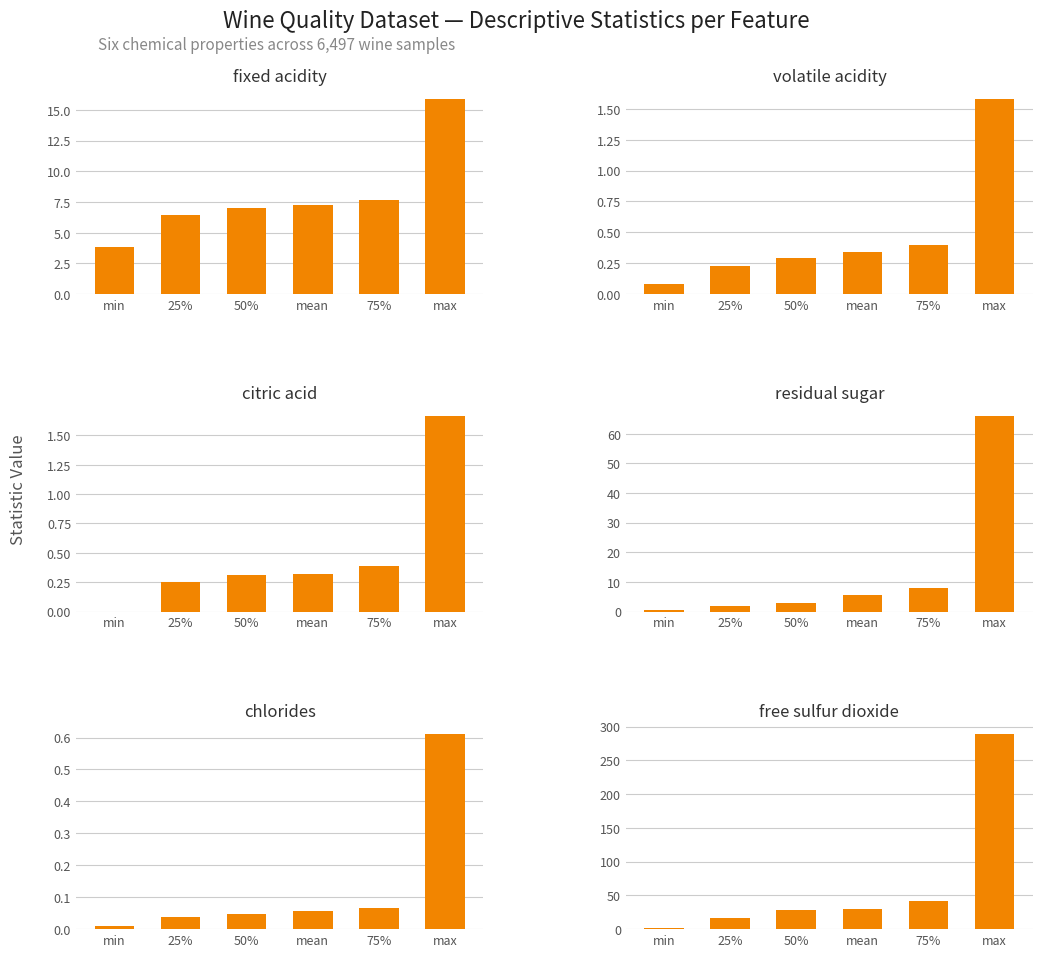

Which series has the widest spread of values?

free_sulfur_dioxide